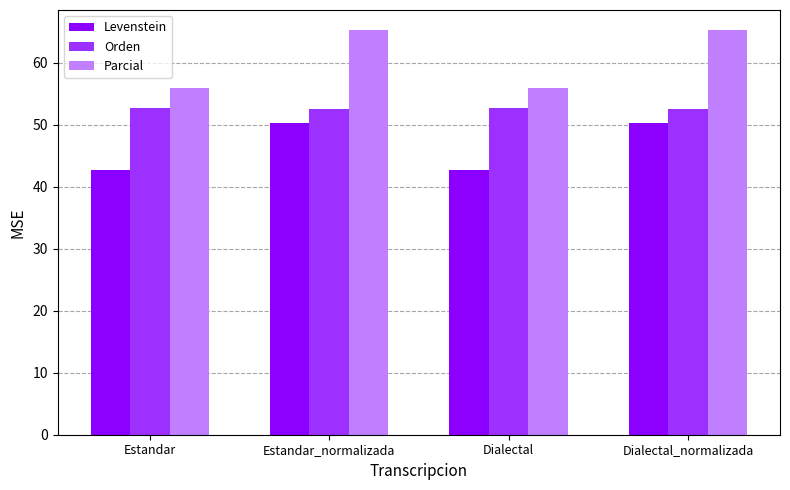

What is the highest value of the Parcial series?

65.3